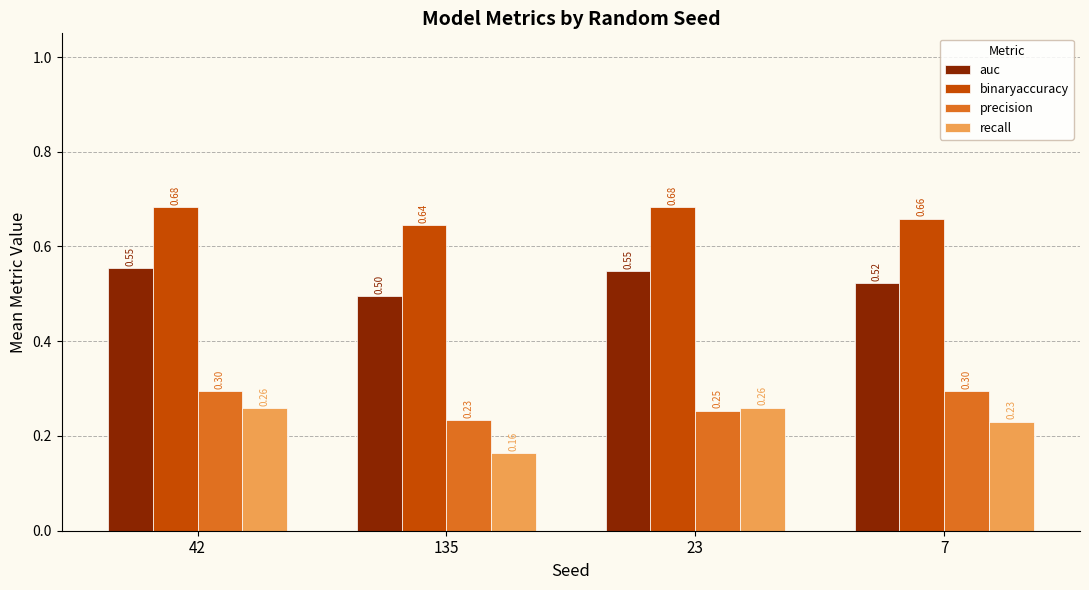

What is the label of the 1st bar from the left?

42